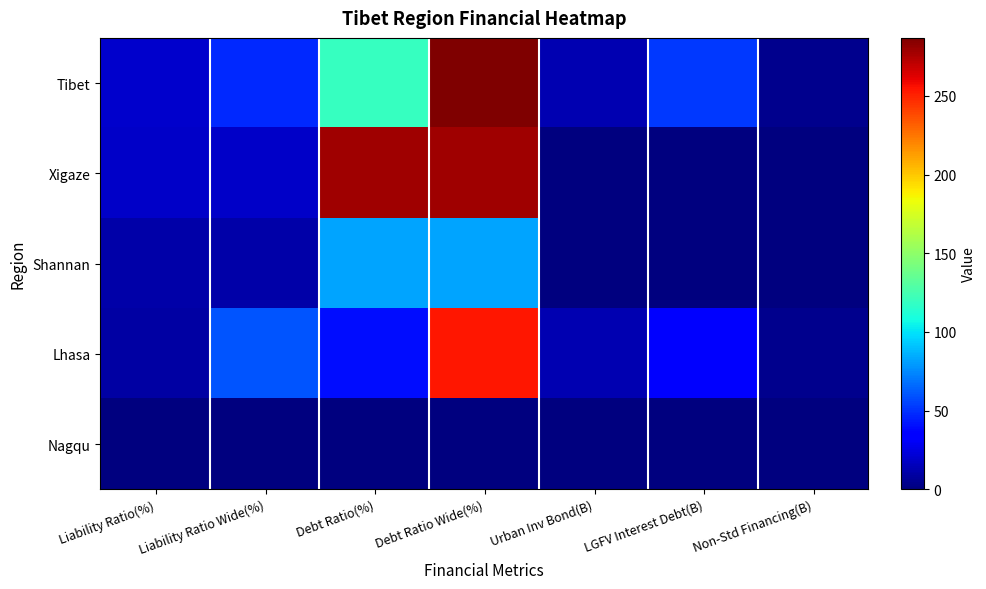

What is the difference between the highest and lowest values at 1?

60.2